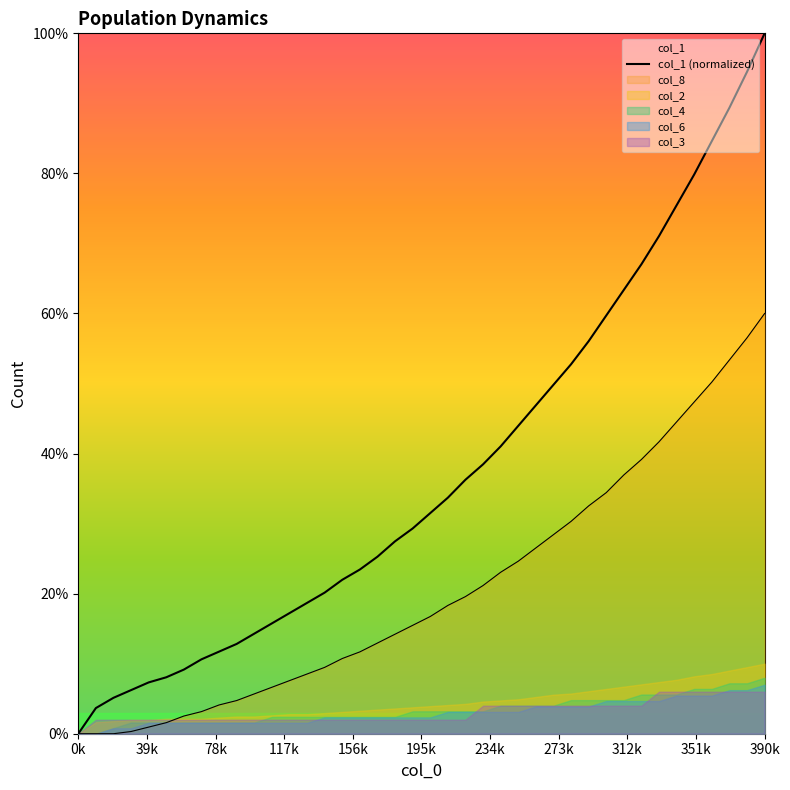

How many data points does each series have?

40